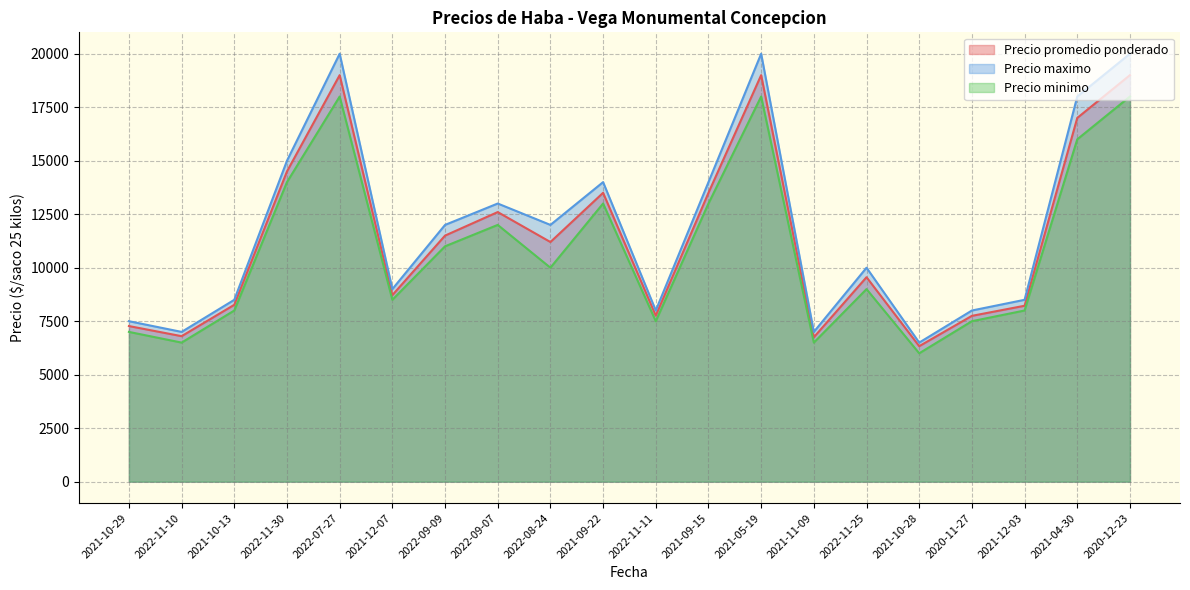

At which category does Precio promedio ponderado reach its first local valley?

2022-11-10